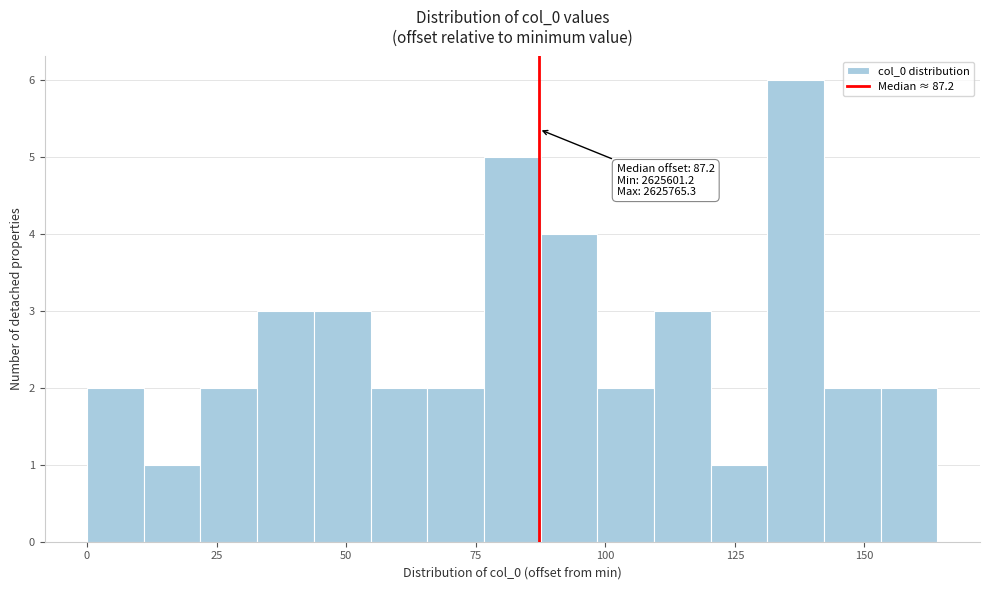

Around what value on the x-axis is the tallest bar? Give the approximate position of its centre, as read against the axis.

135